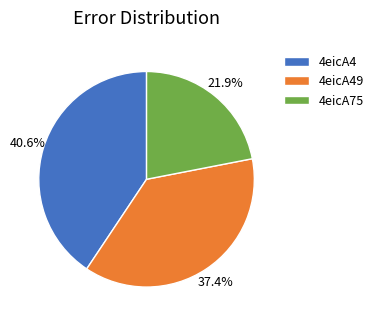

Between 4eicA75 and 4eicA49, which is larger?

4eicA49